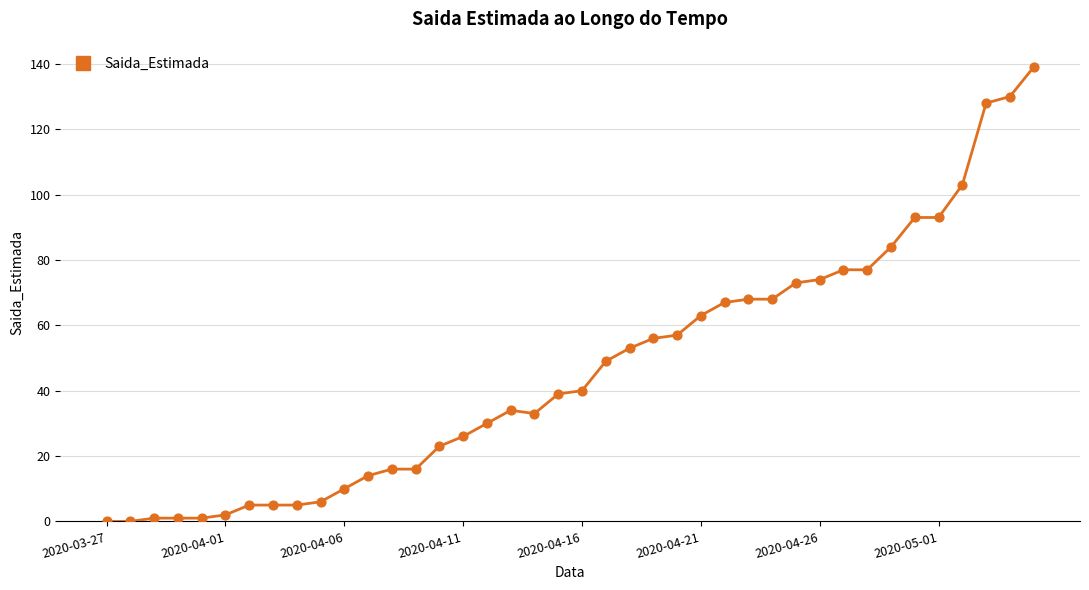

What is the difference between the maximum and minimum values?

139